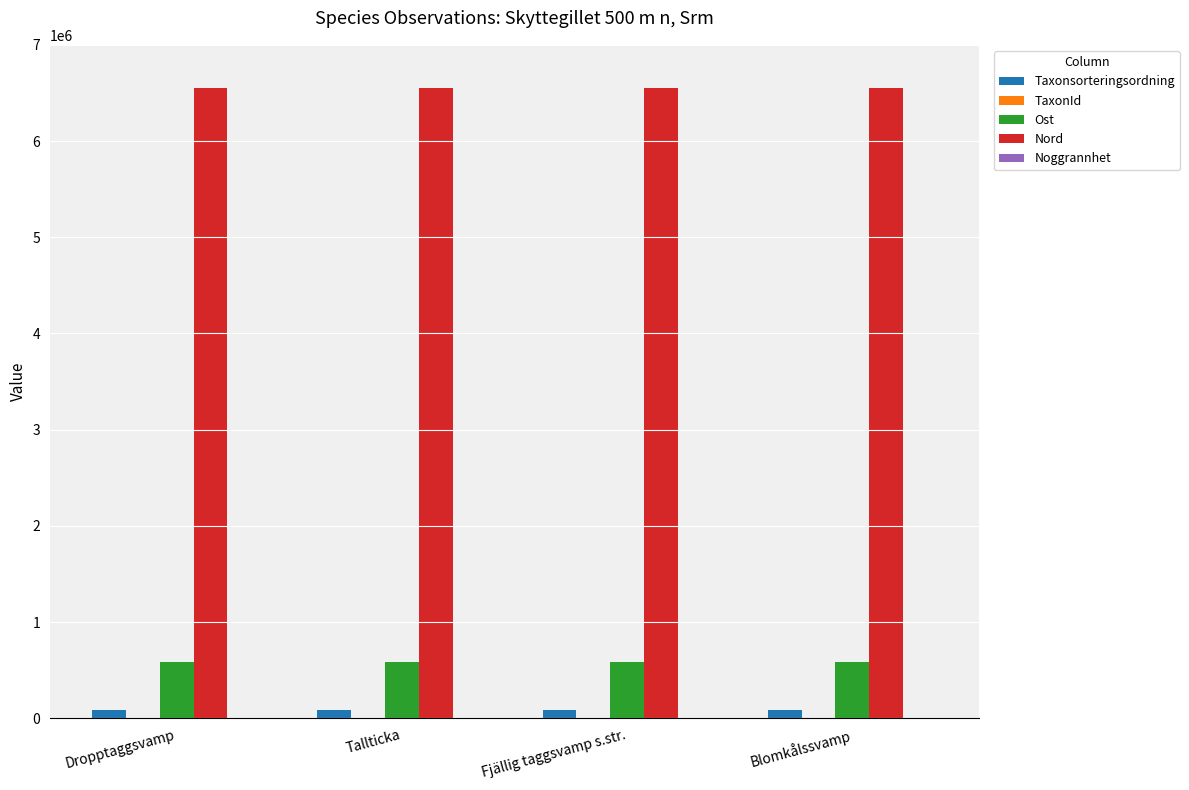

Which series has the largest total across all categories?

Nord